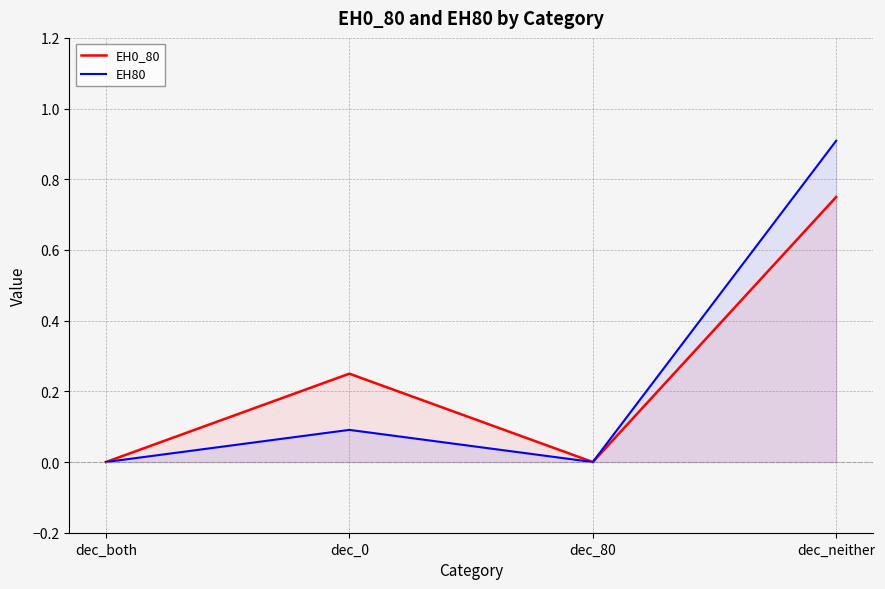

What is the label of the 1st point from the left?

dec_both